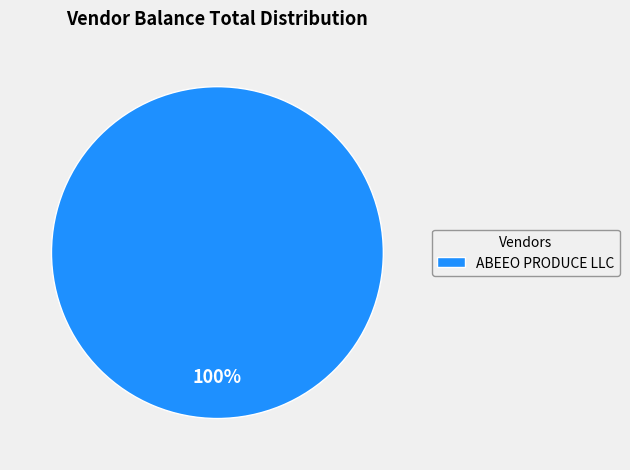

What is the majority slice?

ABEEO PRODUCE LLC